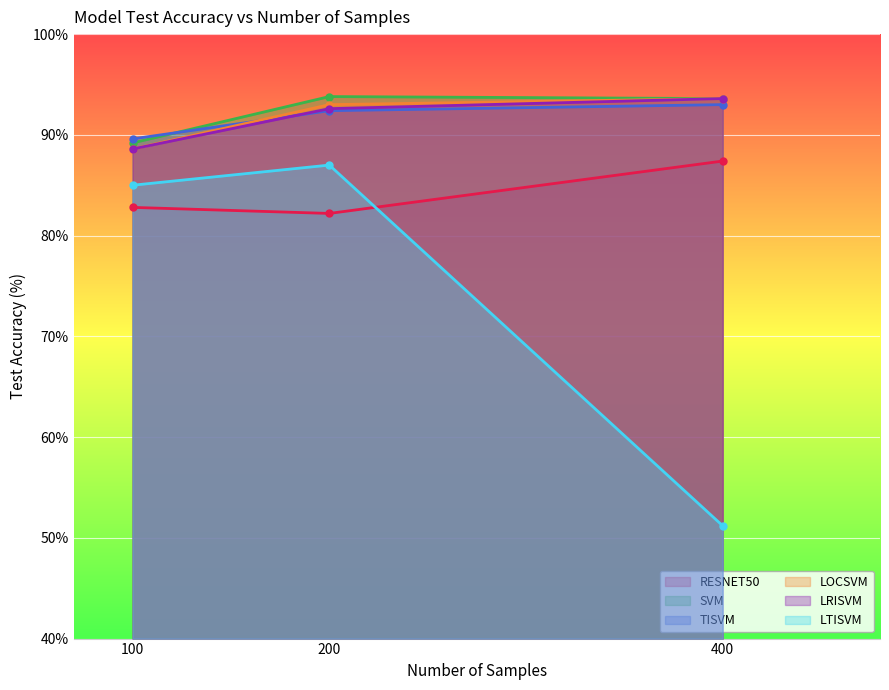

What is the value of the LRISVM point at the 1st from the left?

88.6